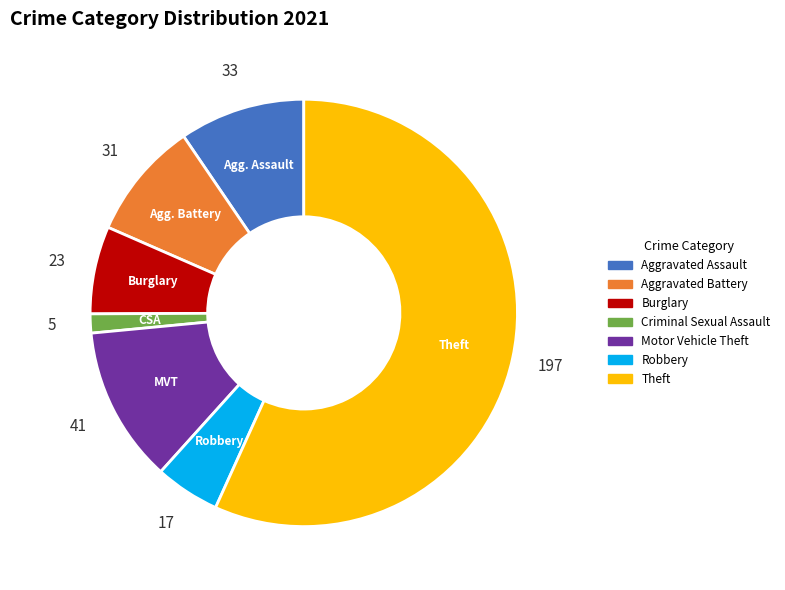

What is the ratio of the value at Aggravated Battery to the value at Criminal Sexual Assault?

6.2